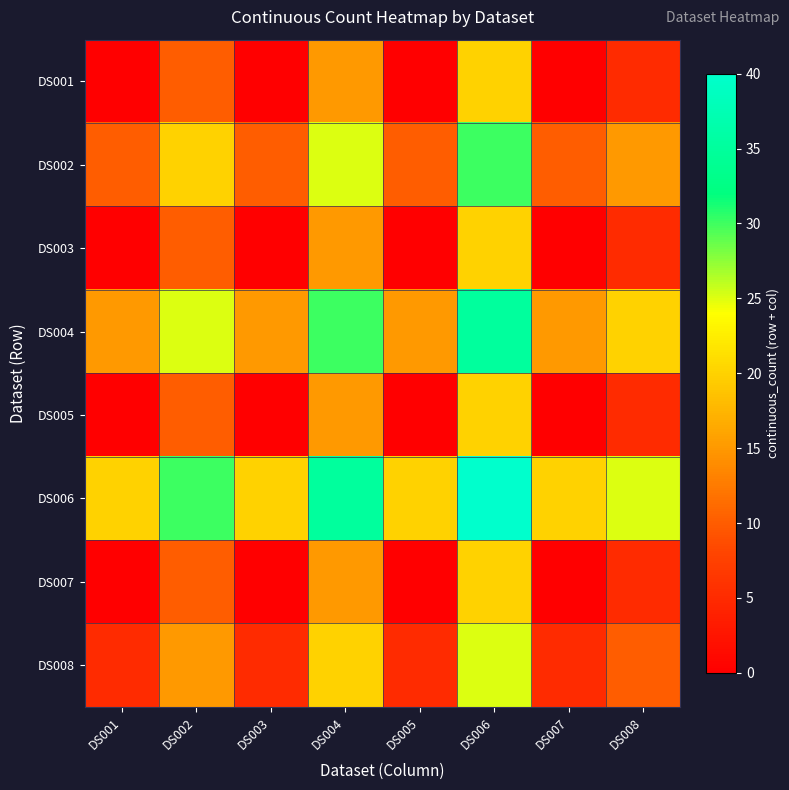

Reading left to right, transcribe all the data shown in this chart.

DS001: DS001=0	DS002=10	DS003=0	DS004=15	DS005=0	DS006=20	DS007=0	DS008=5
DS002: DS001=10	DS002=20	DS003=10	DS004=25	DS005=10	DS006=30	DS007=10	DS008=15
DS003: DS001=0	DS002=10	DS003=0	DS004=15	DS005=0	DS006=20	DS007=0	DS008=5
DS004: DS001=15	DS002=25	DS003=15	DS004=30	DS005=15	DS006=35	DS007=15	DS008=20
DS005: DS001=0	DS002=10	DS003=0	DS004=15	DS005=0	DS006=20	DS007=0	DS008=5
DS006: DS001=20	DS002=30	DS003=20	DS004=35	DS005=20	DS006=40	DS007=20	DS008=25
DS007: DS001=0	DS002=10	DS003=0	DS004=15	DS005=0	DS006=20	DS007=0	DS008=5
DS008: DS001=5	DS002=15	DS003=5	DS004=20	DS005=5	DS006=25	DS007=5	DS008=10